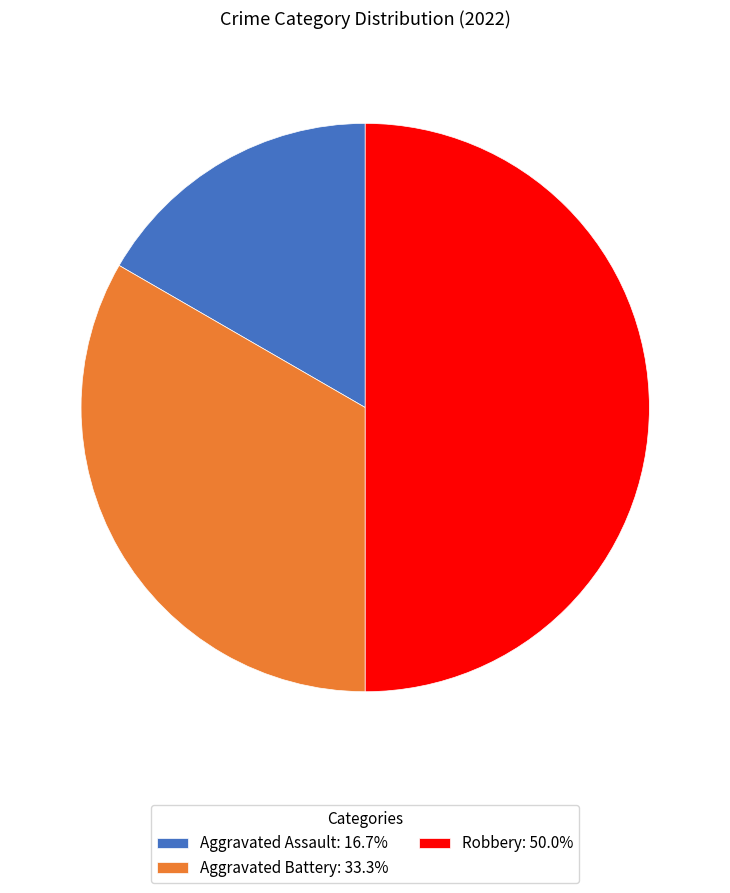

Is the sum of Aggravated Assault: 16.7% and Robbery: 50.0% greater than half?

Yes